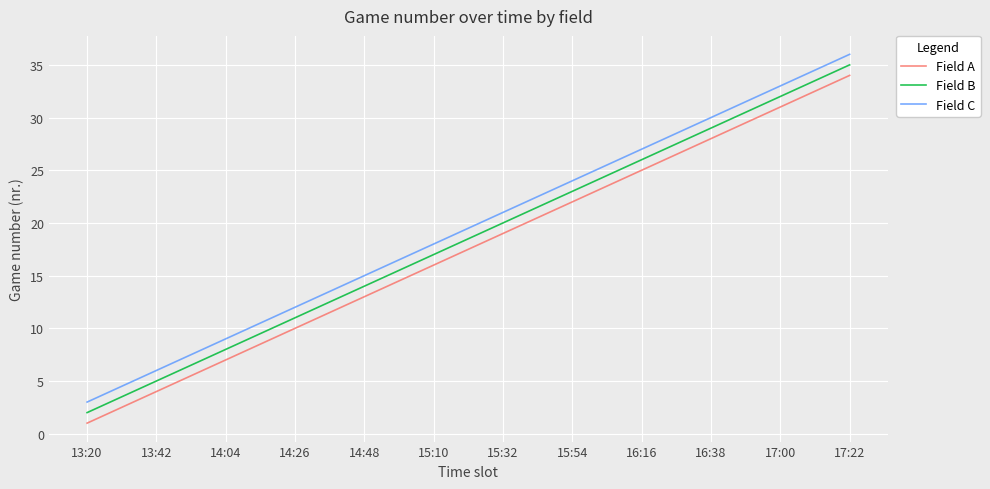

How many lines are shown in the chart?

3